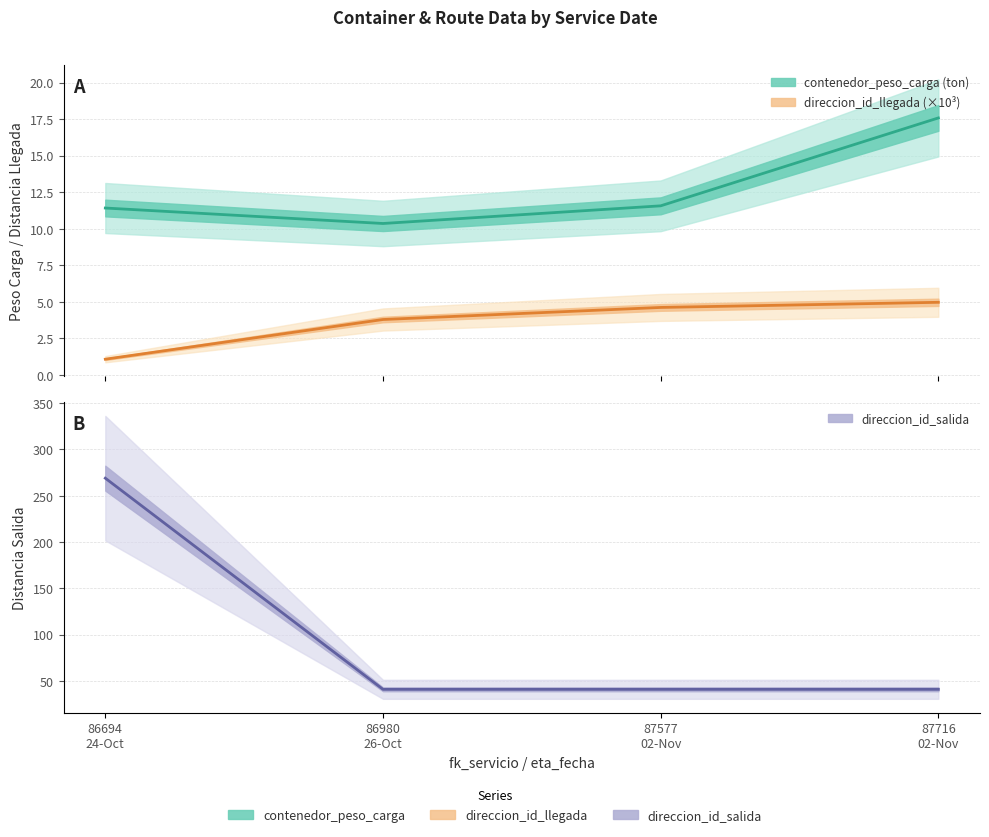

What is the highest value of the direccion_id_llegada series?

5.0